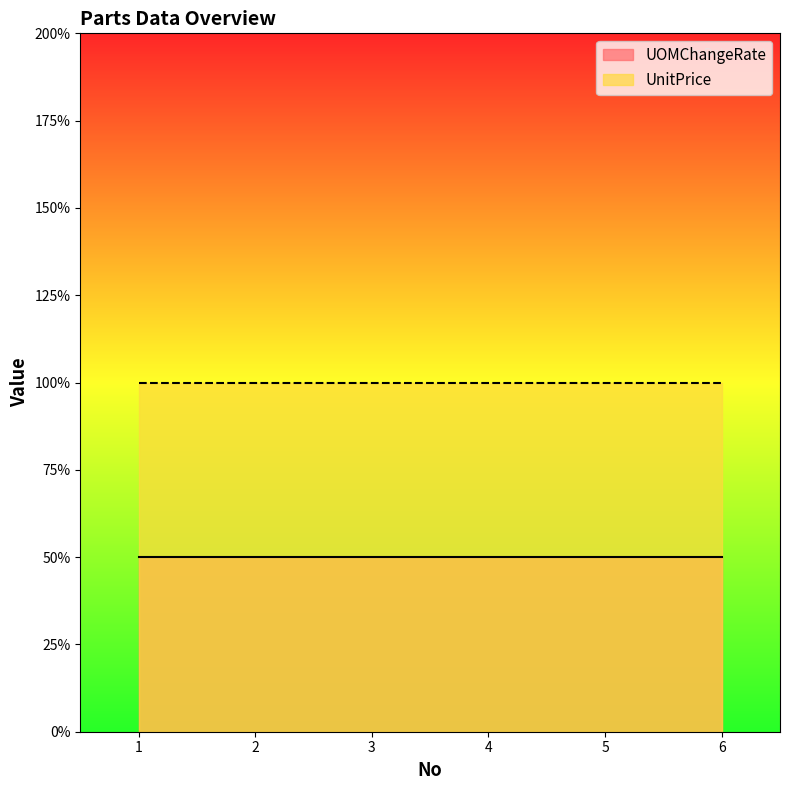

Which series has the widest spread of values?

UOMChangeRate